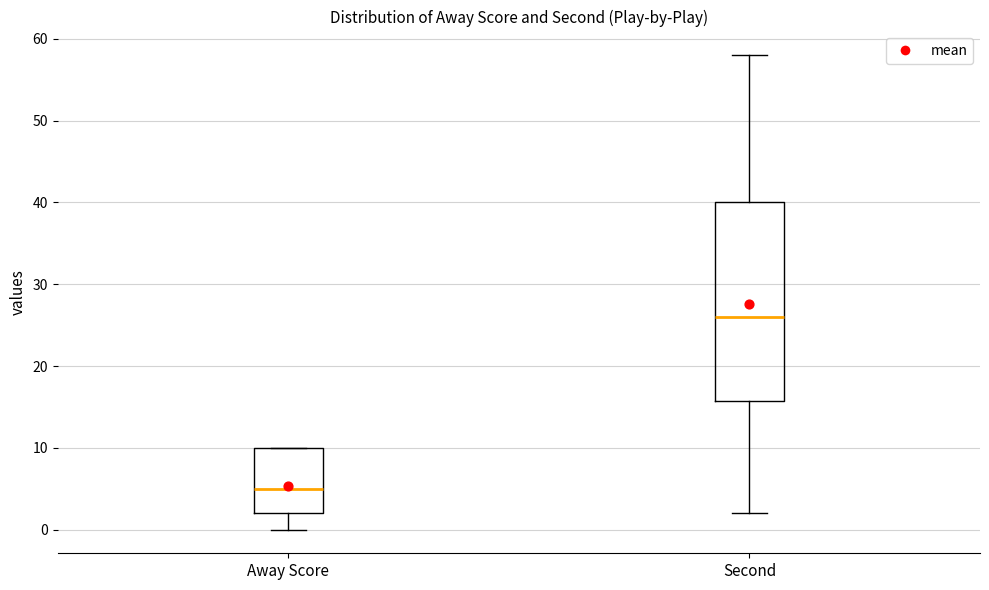

Where does the upper whisker of the box for Second end on the y-axis? The values are not printed on the chart, so give them approximately, as read against the axis.

58